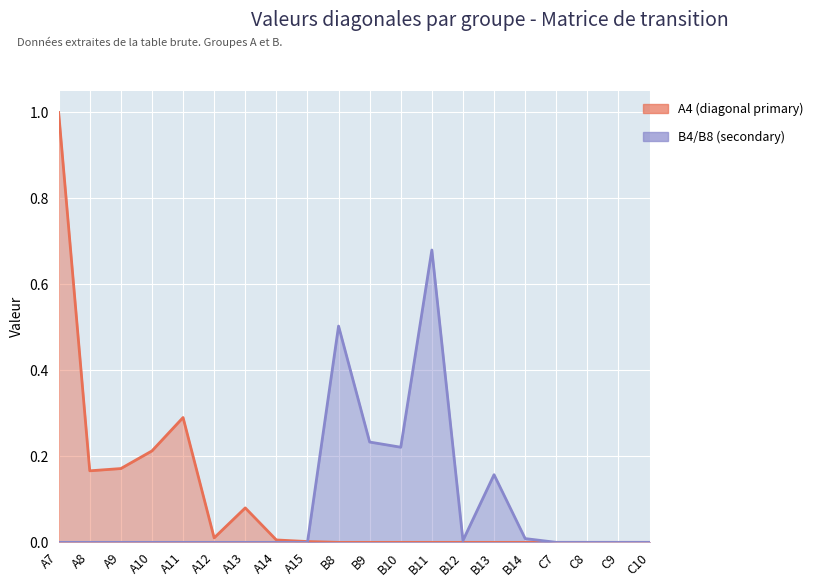

How many intersections are there between B4/B8 (secondary) and A4 (diagonal primary)?

1